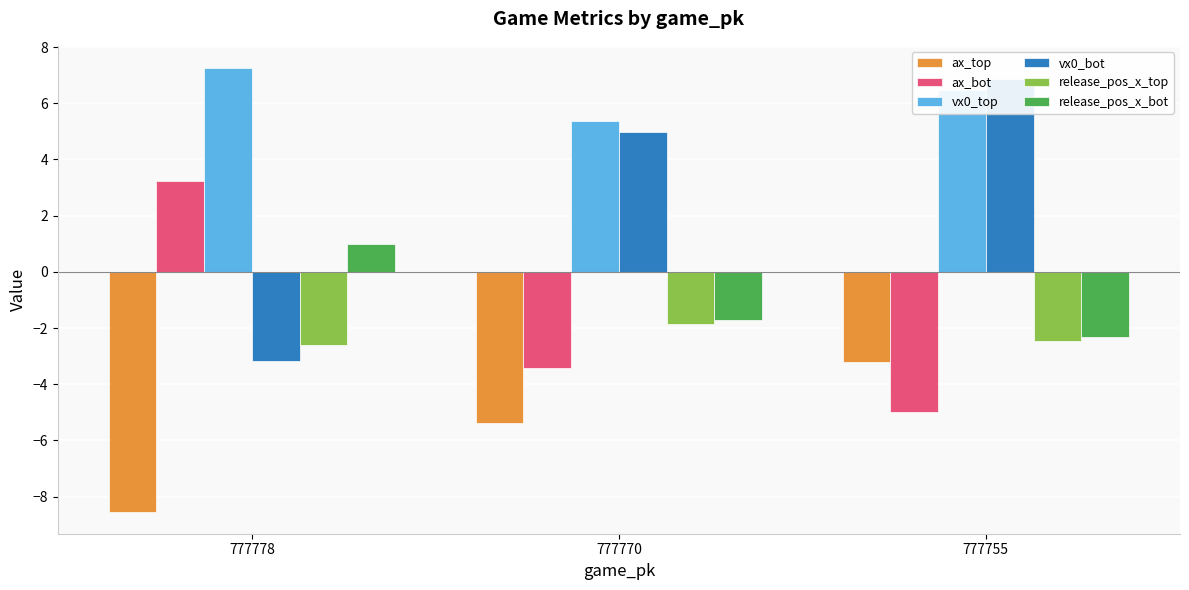

How many groups of bars are there?

3